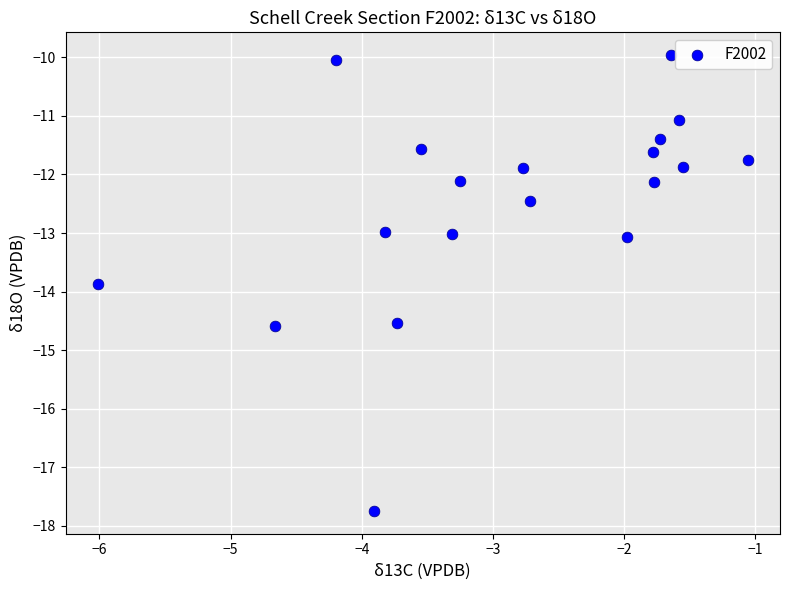

What is the range of X values (max minus min)?

4.9